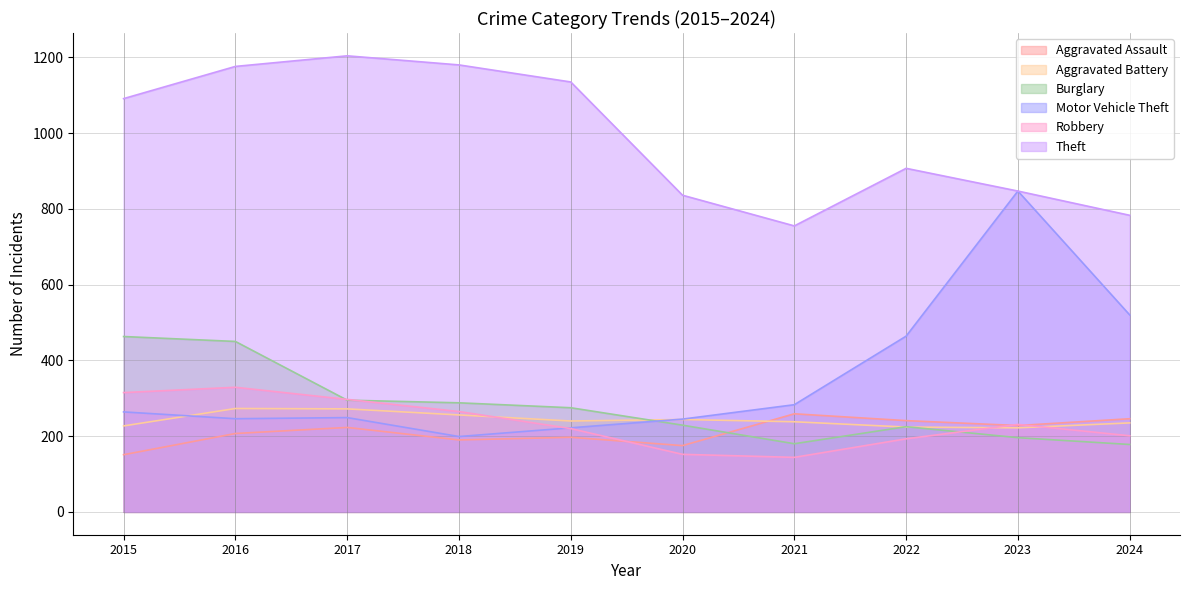

Is it true that Robbery equals 90 at 2017?

False